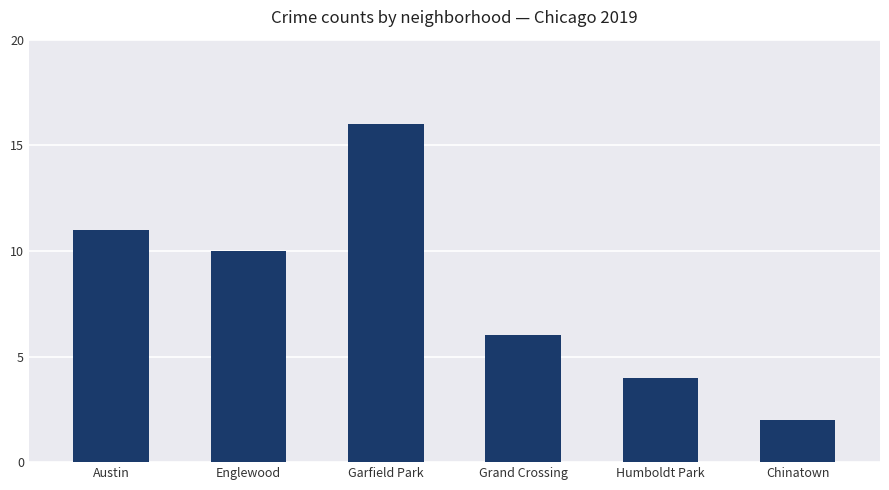

What is the ratio of the value at Grand Crossing to the value at Humboldt Park?

1.5